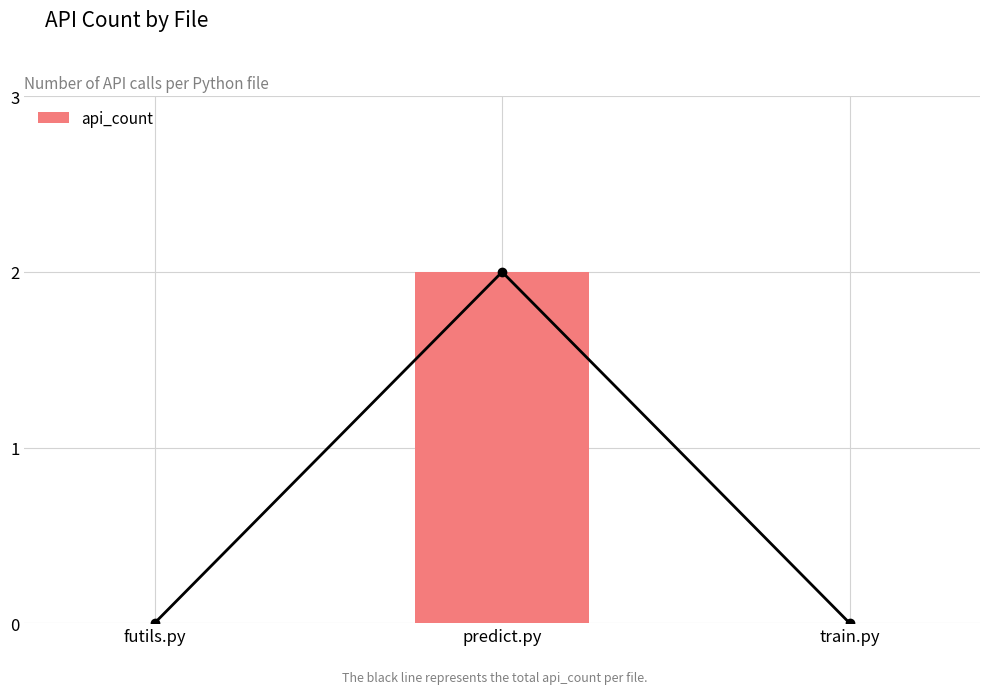

Rank the categories by value from highest to lowest.

predict.py, futils.py, train.py